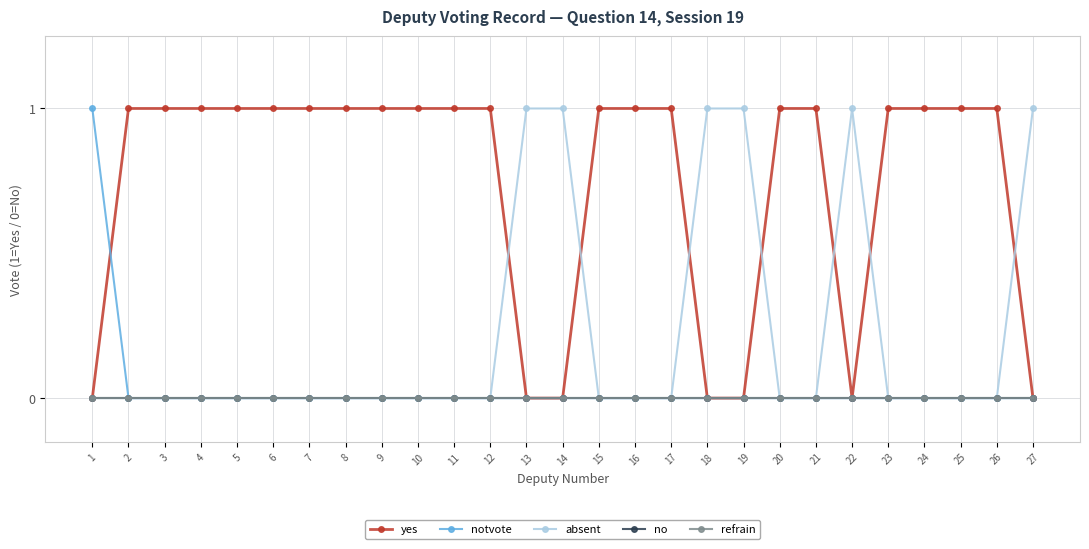

List the series in order of their peak value, lowest first.

no, refrain, yes, notvote, absent